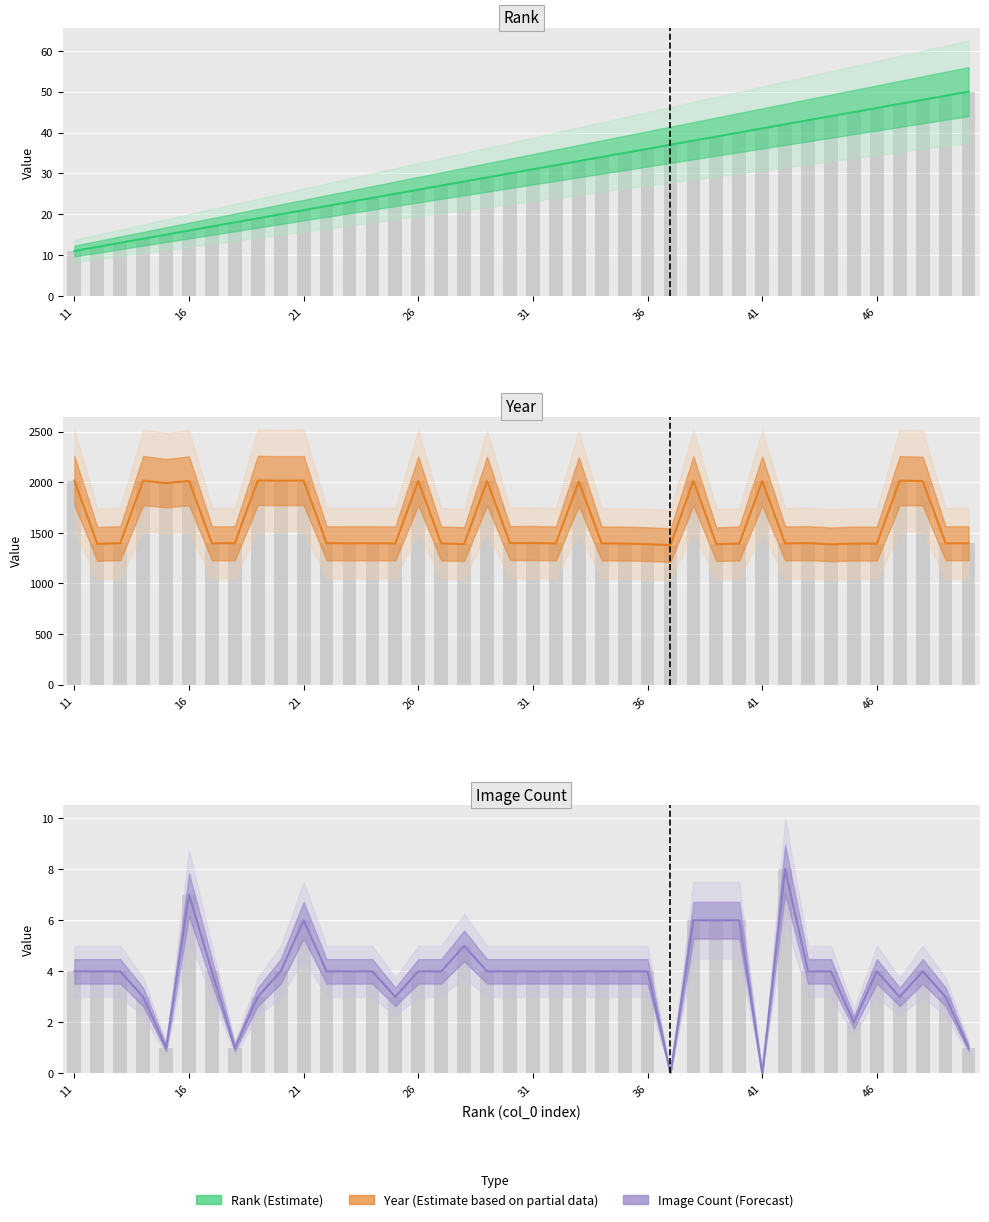

How many positive values does the Image Count series have?

38